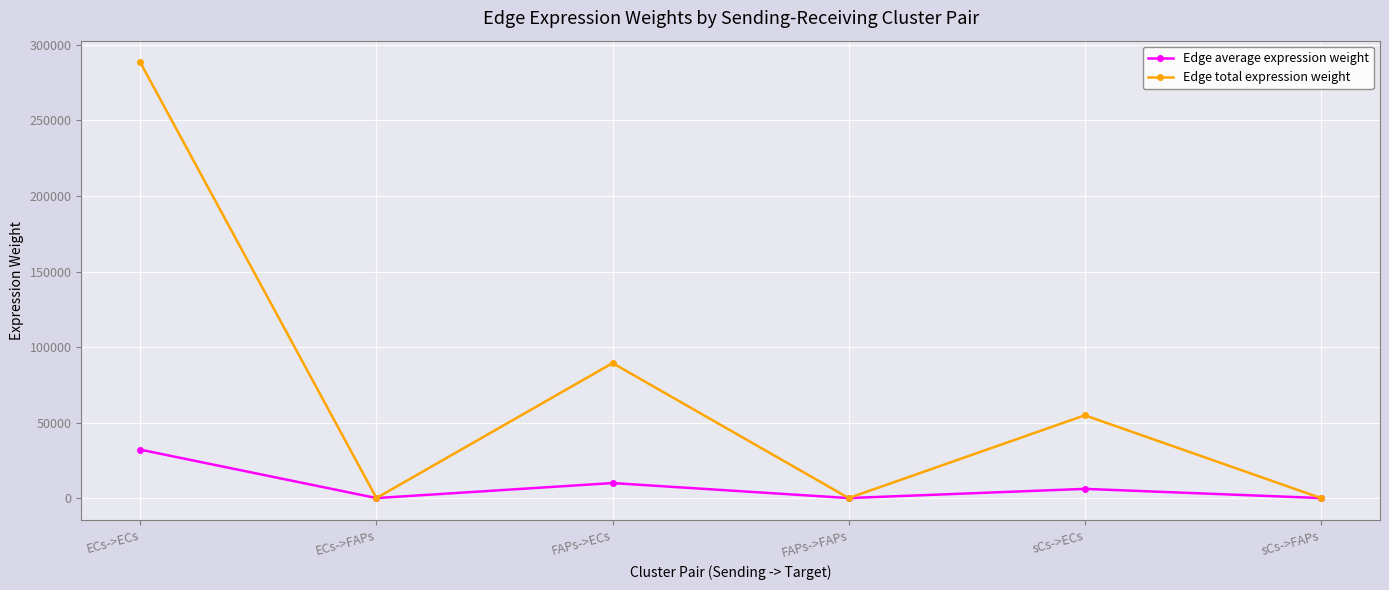

How many data points does each series have?

6